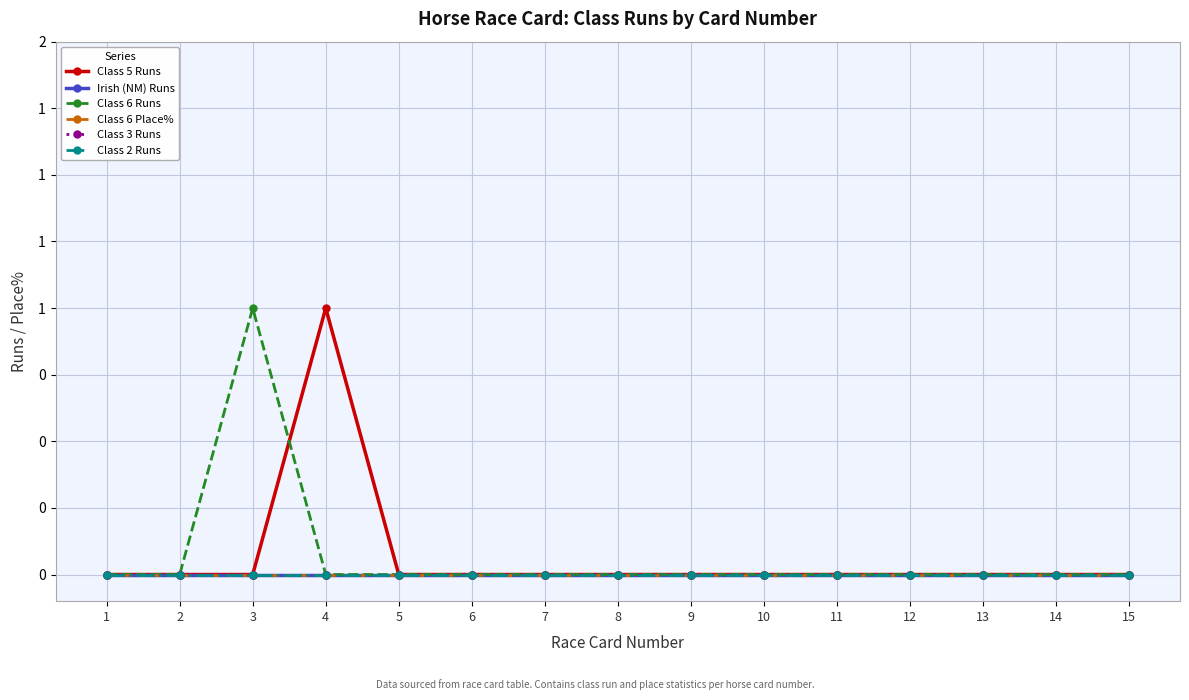

Does the chart have visible grid lines?

Yes